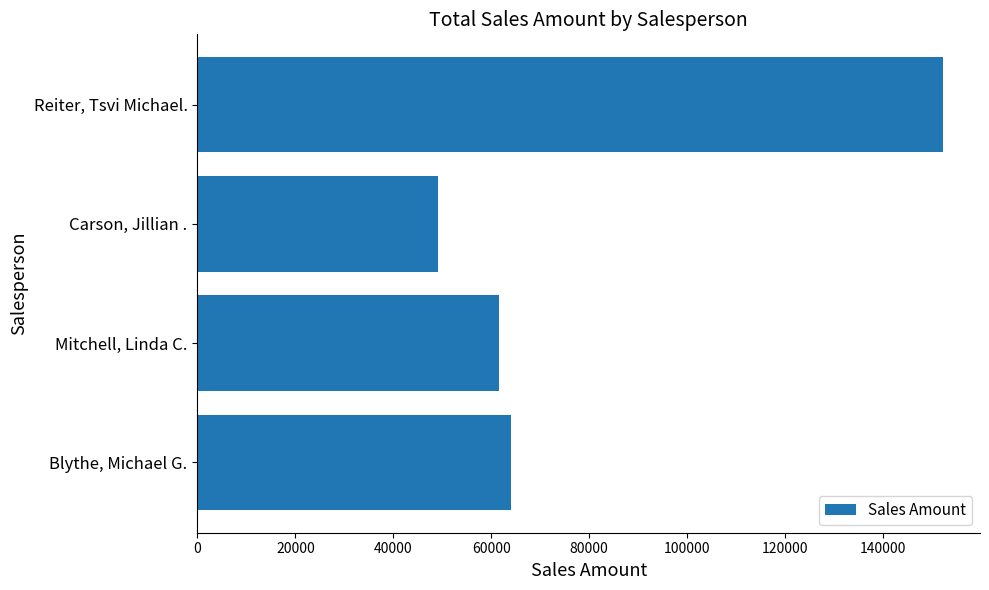

Read the value at Reiter, Tsvi Michael..

152203.8